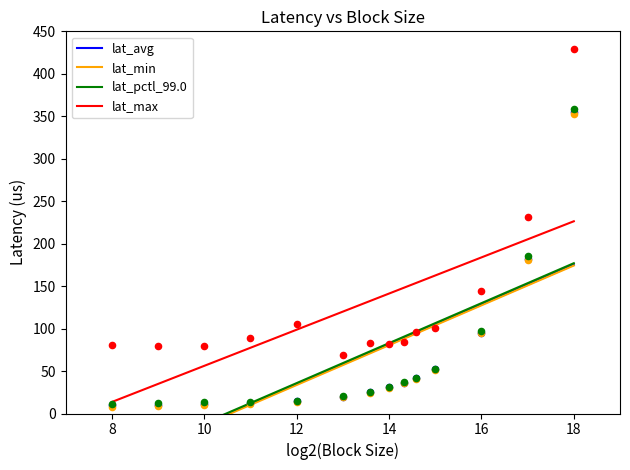

What is the highest value of the lat_max series?

226.4